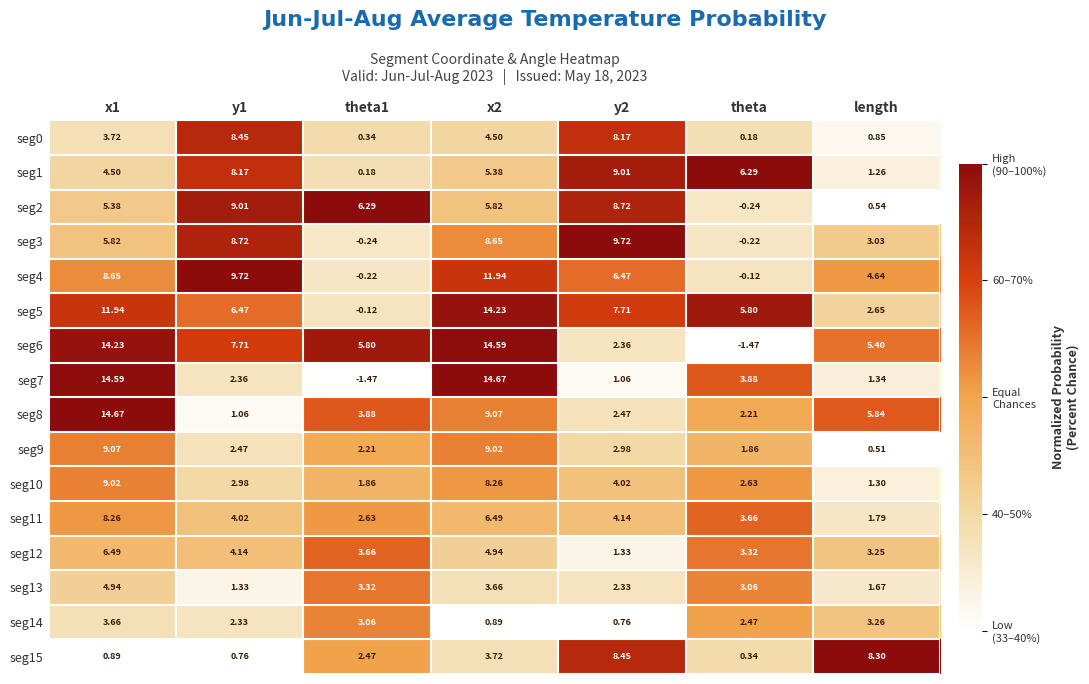

At which label does seg15 reach its minimum?

theta